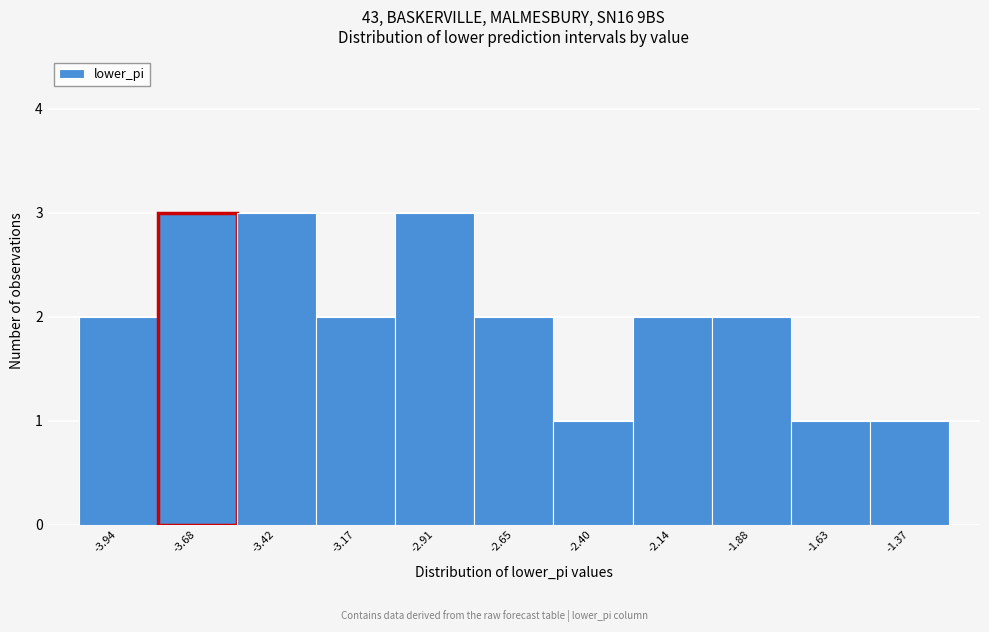

What is the height of the bar covering -2.55 to -2.25 on the x-axis? Neither the bar edges nor the heights are printed on the chart, so give them approximately, as read against the axes.

1